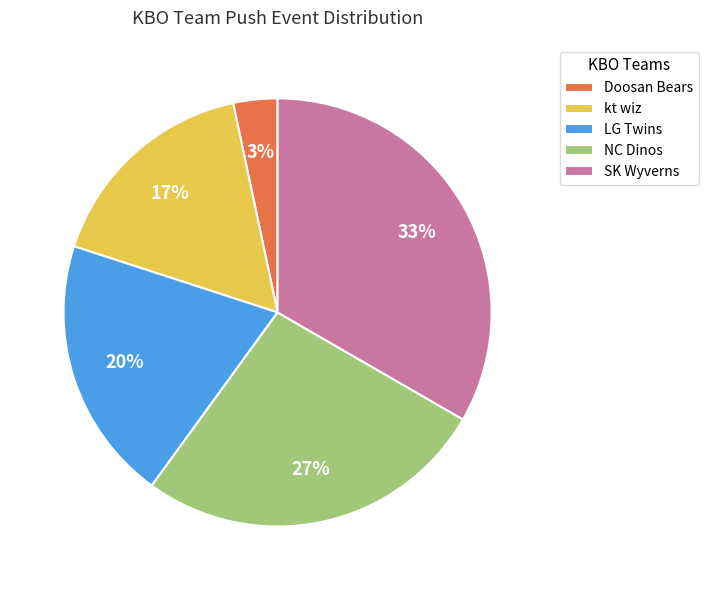

Does kt wiz account for over 50% of the chart?

No